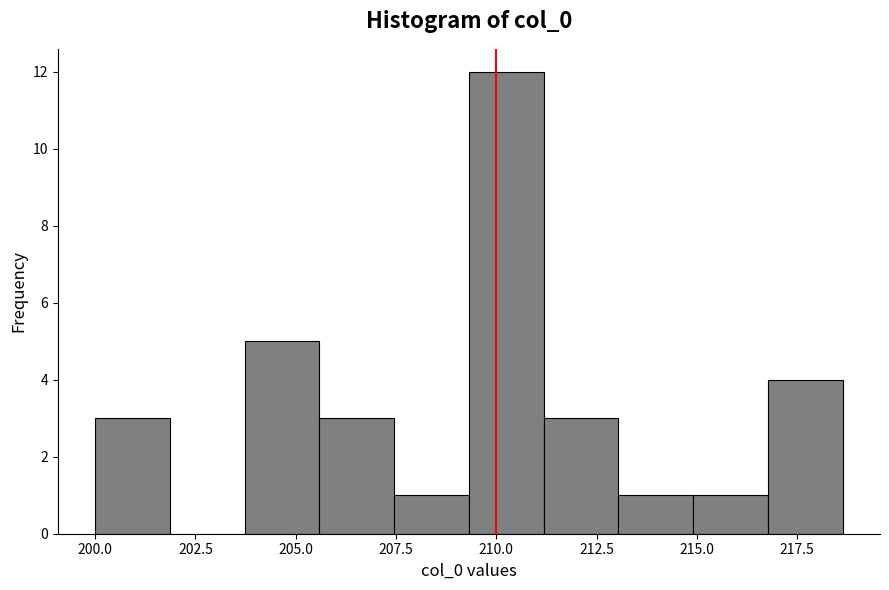

Around what value on the x-axis is the tallest bar? Give the approximate position of its centre, as read against the axis.

210.0